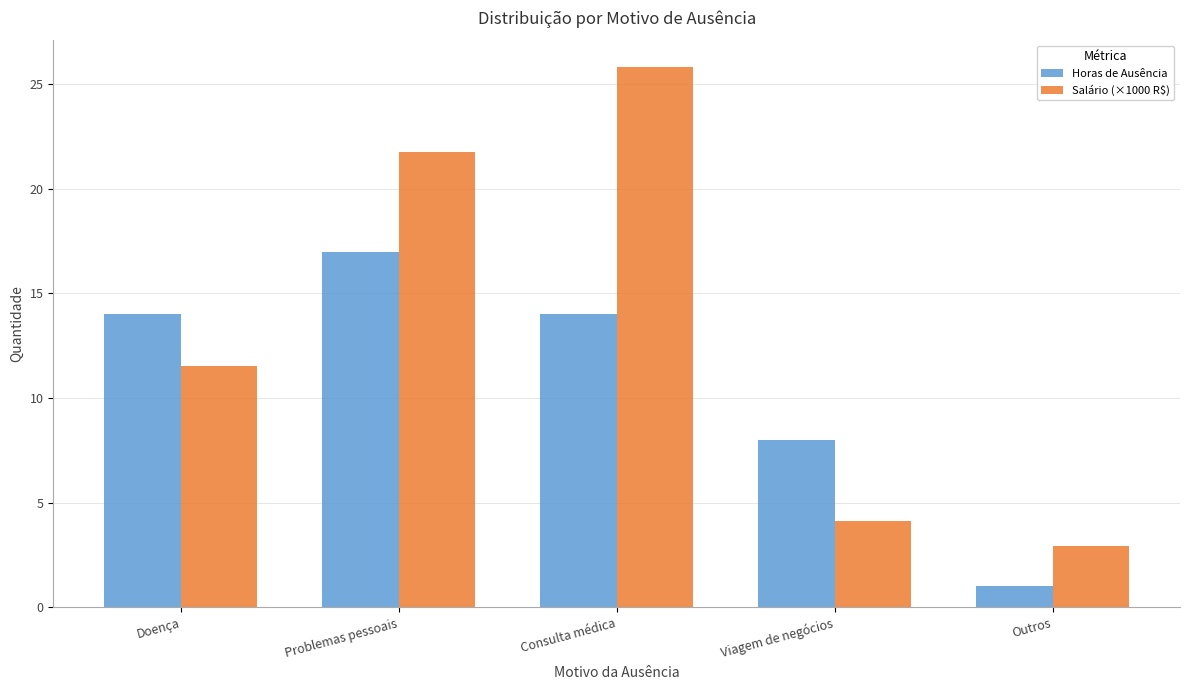

How many data points in Horas de Ausência are less than 14?

2